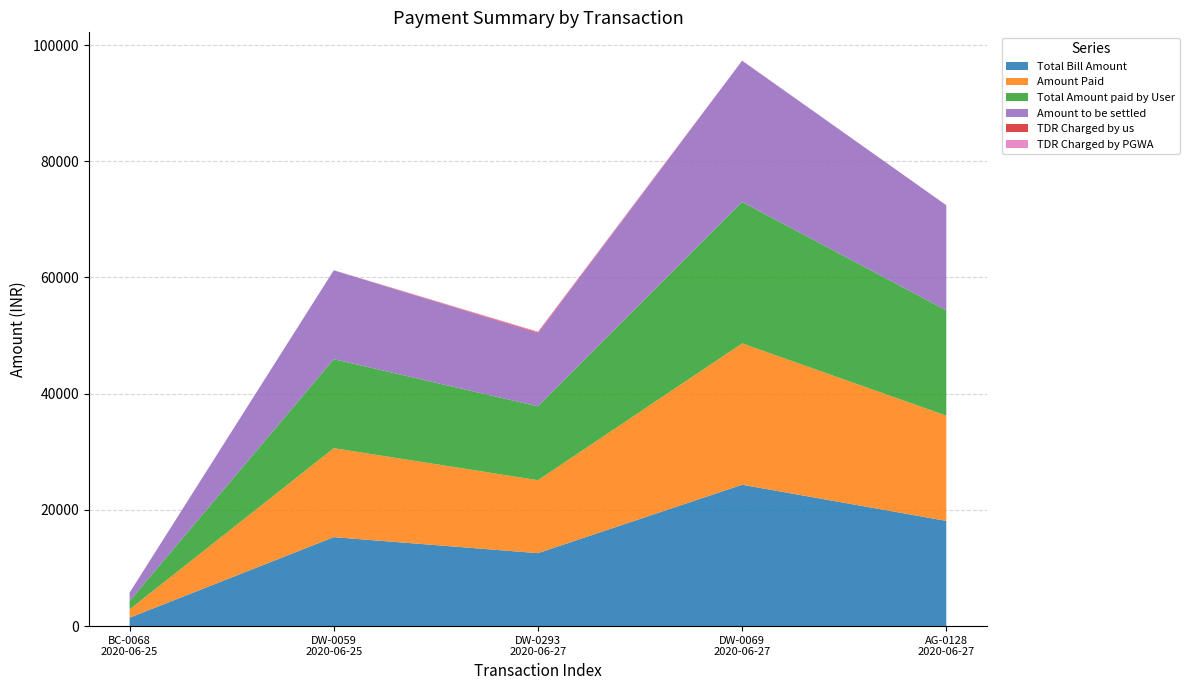

Reading right to left, extract all data points from this chart.

Total Bill Amount: 2020-06-27=18111.0	2020-06-27=24330.0	2020-06-27=12557.0	2020-06-25=15313.0	2020-06-25=1444.0
Amount Paid: 2020-06-27=18111.0	2020-06-27=24330.0	2020-06-27=12557.0	2020-06-25=15313.0	2020-06-25=1444.0
Total Amount paid by User: 2020-06-27=18111.0	2020-06-27=24330.0	2020-06-27=12708.1	2020-06-25=15313.0	2020-06-25=1444.0
Amount to be settled: 2020-06-27=18093.3	2020-06-27=24312.3	2020-06-27=12558.2	2020-06-25=15295.3	2020-06-25=1426.3
TDR Charged by us: 2020-06-27=0.0	2020-06-27=0.0	2020-06-27=151.1	2020-06-25=0.0	2020-06-25=0.0
TDR Charged by PGWA: 2020-06-27=17.7	2020-06-27=17.7	2020-06-27=149.9	2020-06-25=17.7	2020-06-25=17.7